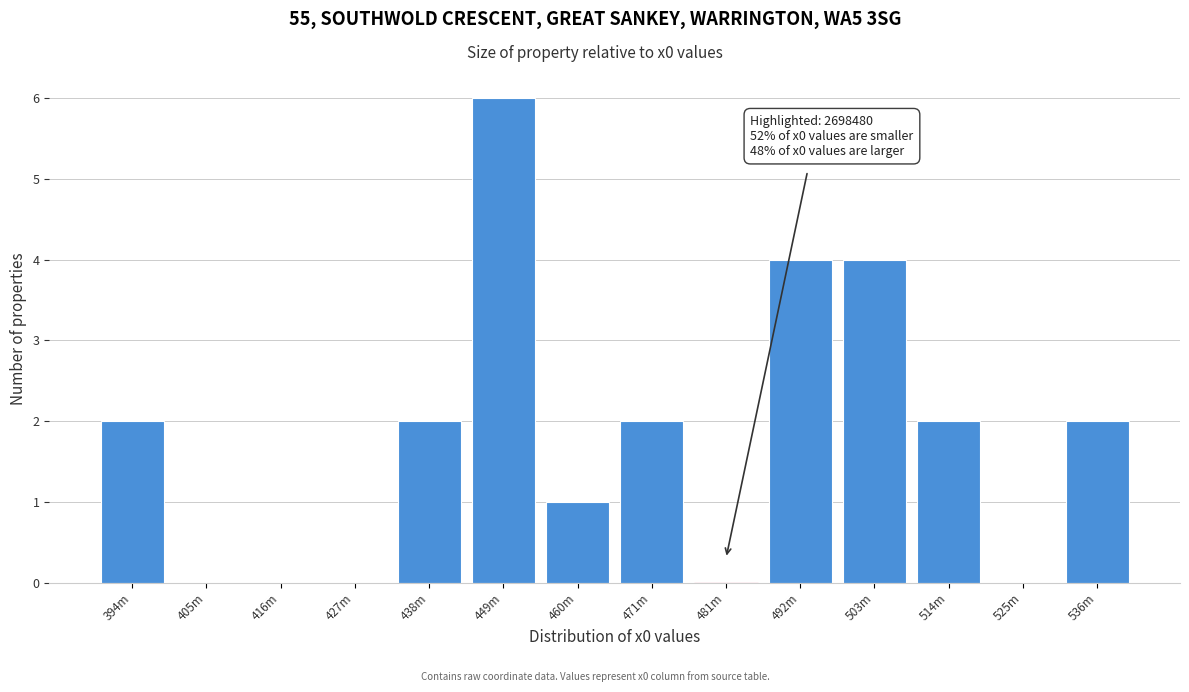

Reading right to left, transcribe all the data shown in this chart.

536m=2	525m=0	514m=2	503m=4	492m=4	481m=0	471m=2	460m=1	449m=6	438m=2	427m=0	416m=0	405m=0	394m=2